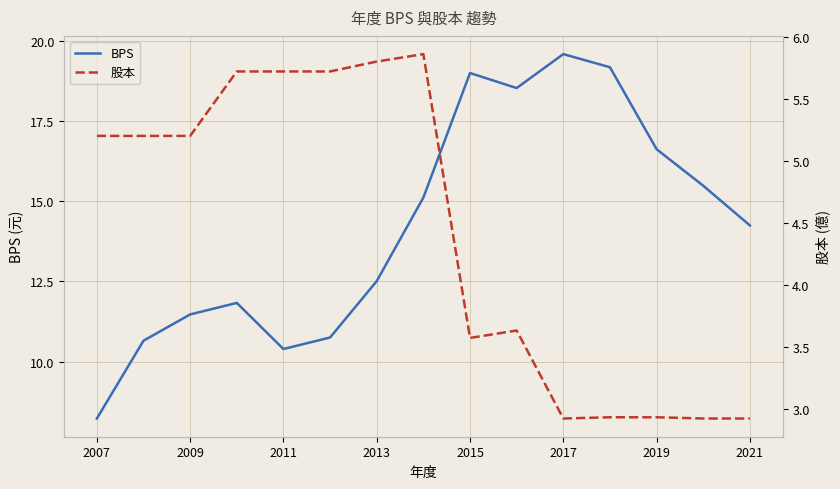

What is the highest value of the BPS series?

19.6